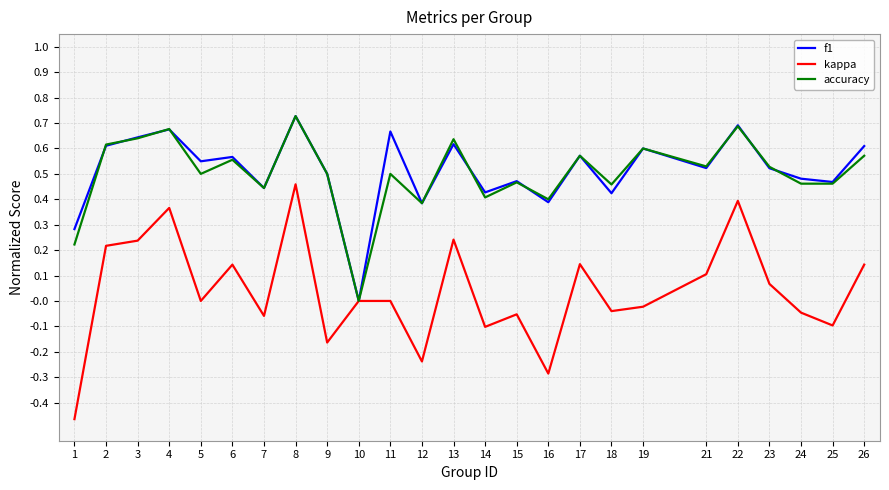

The value of f1 at 14 is 0.4. True or false?

True